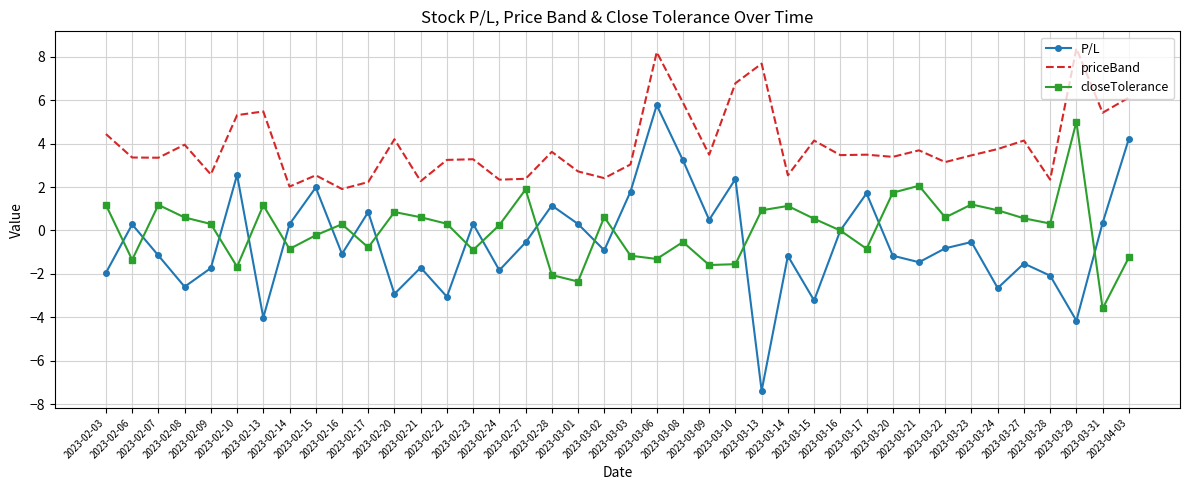

Is the value of priceBand at 2023-02-22 greater than the value of P/L at 2023-04-03?

No